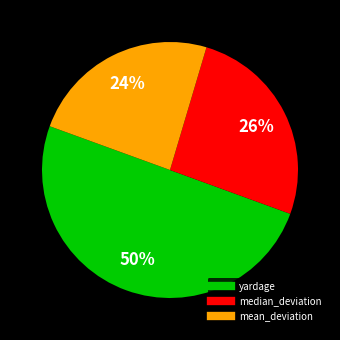

To the nearest percent, what is the difference between the yardage and median_deviation slice percentages?

24%